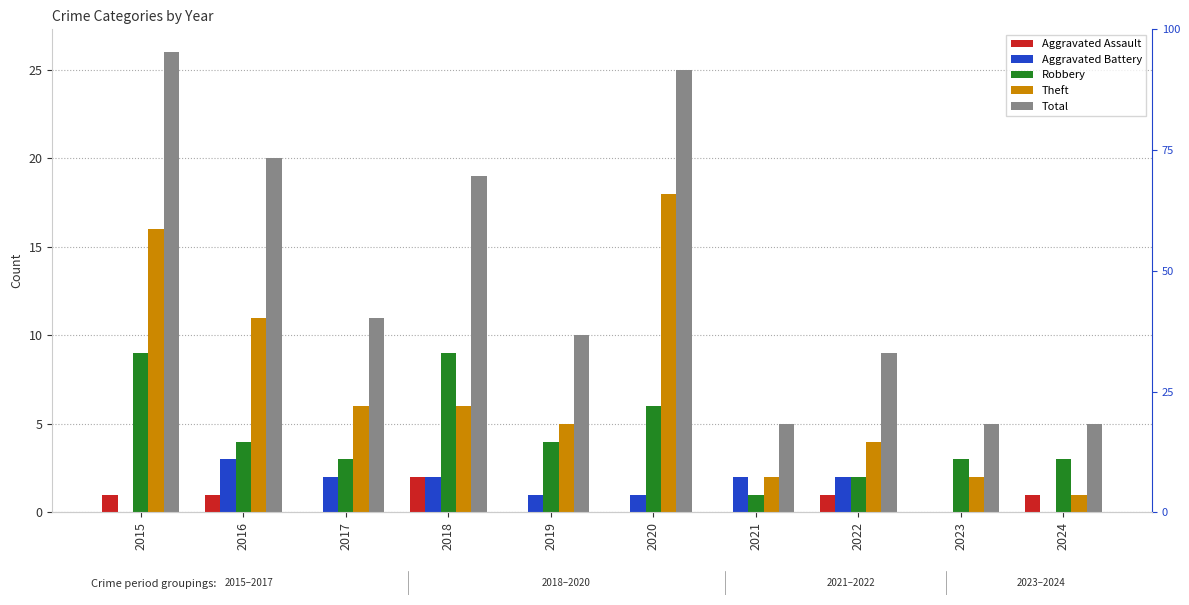

At which category is the sum across all series the highest?

2015